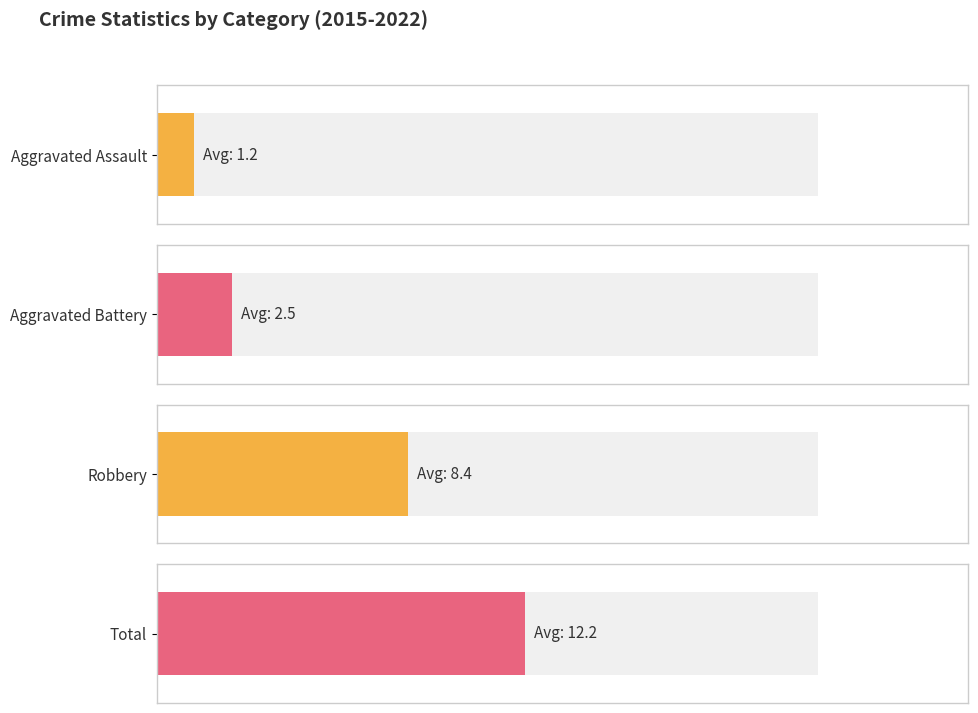

What is the value of the Aggravated Assault bar at the 8th from the left?

1